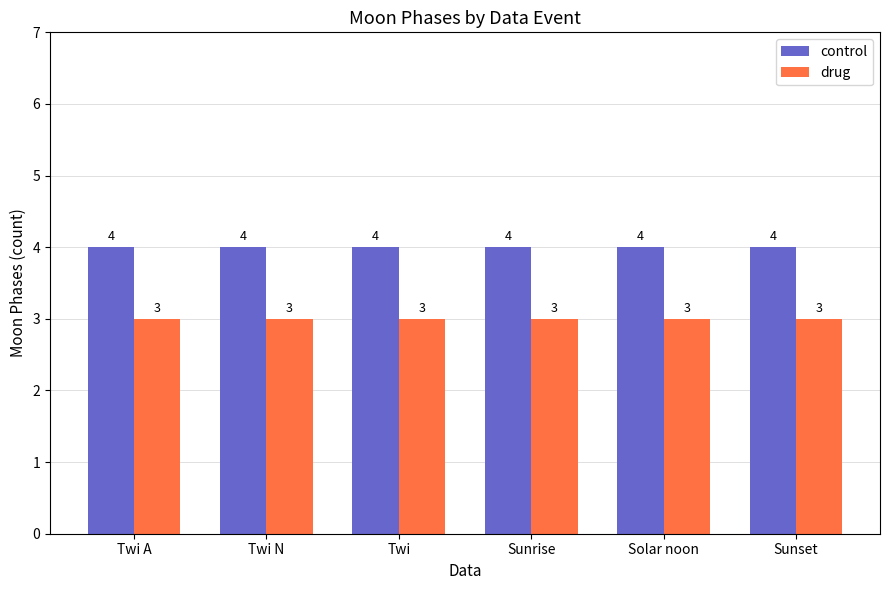

What is the total value across all series at Twi N?

7